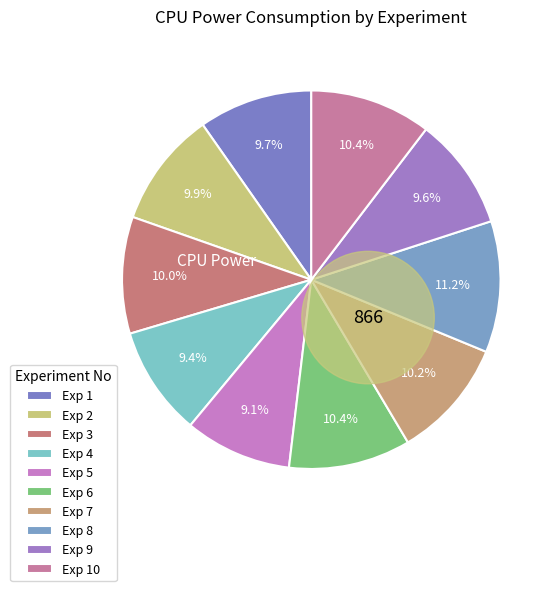

Rank the categories by value from lowest to highest.

5, 4, 9, 1, 2, 3, 7, 10, 6, 8